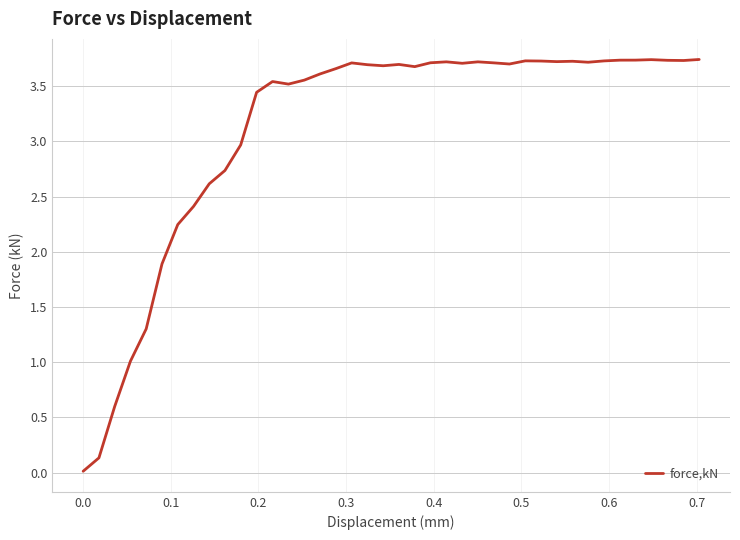

How many points are lower than both their immediate neighbors (excluding endpoints)?

8